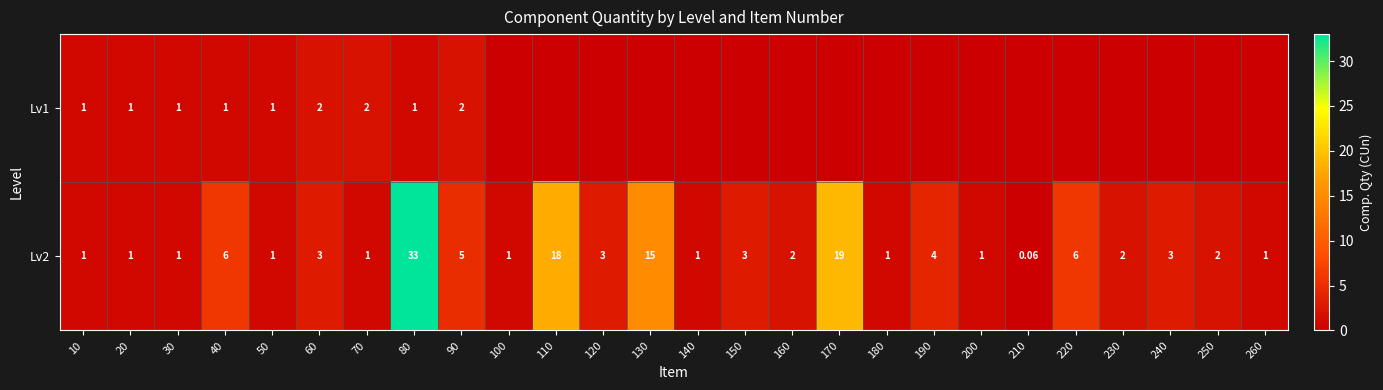

What is the sum of all Lv2 values?

134.1